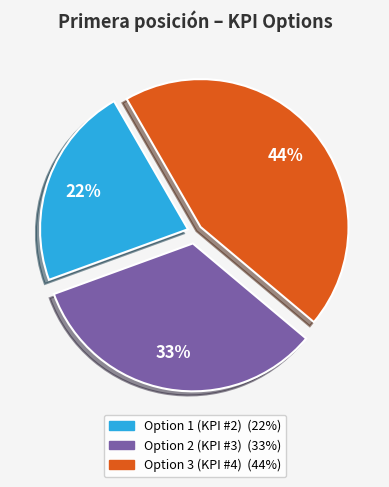

Does any single category account for the majority?

No